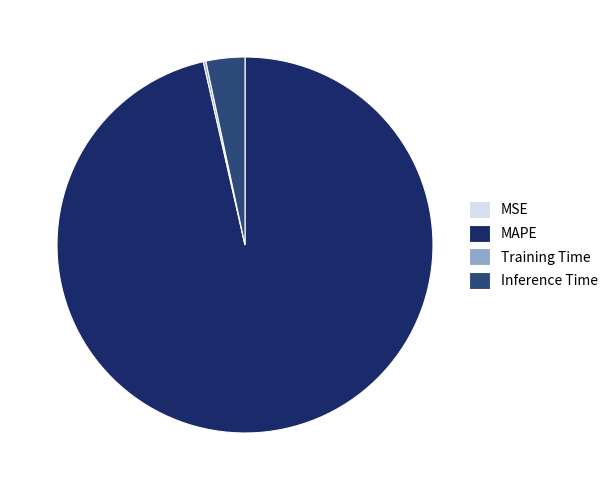

Does MAPE account for over 50% of the chart?

Yes